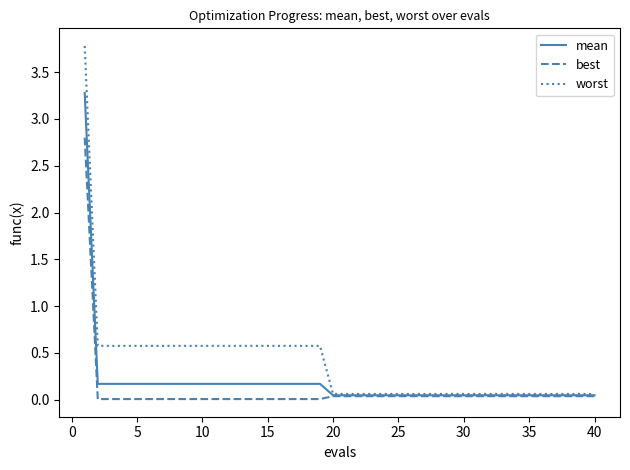

Which series has the widest spread of values?

worst